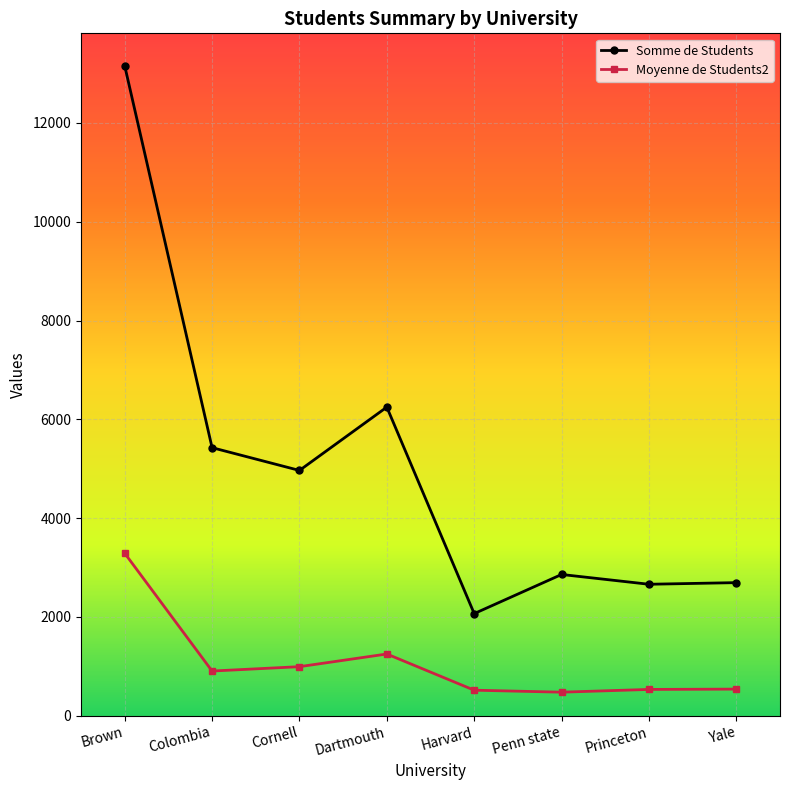

Which series has the largest range (max minus min)?

Somme de Students